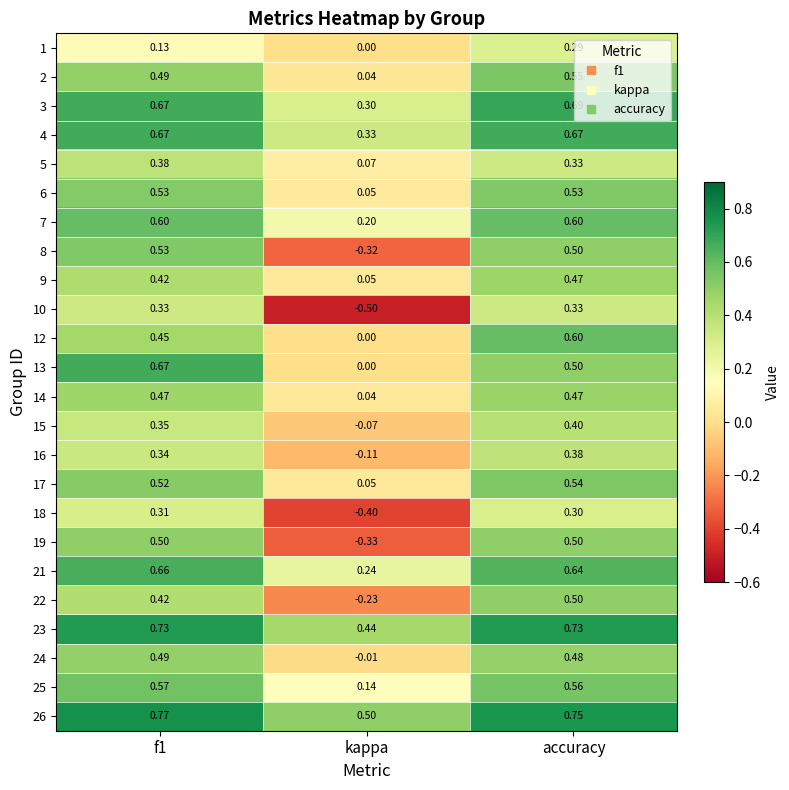

At which label does 15 reach its peak?

accuracy